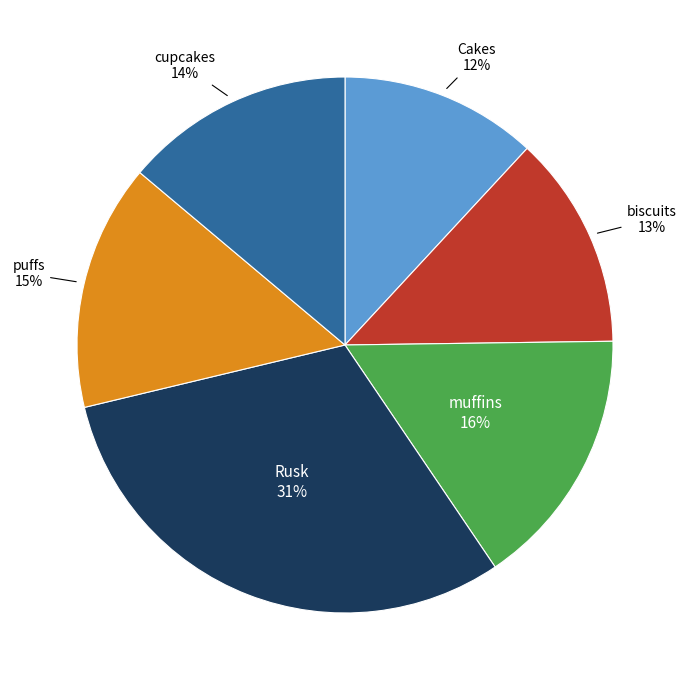

Count the number of slices in the pie.

6